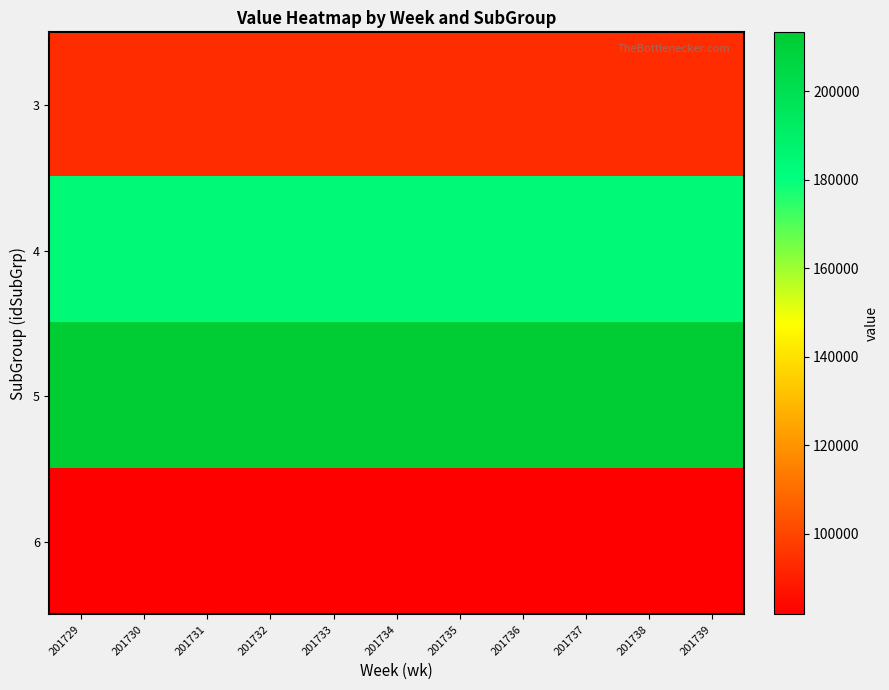

Reading left to right, transcribe all the data shown in this chart.

3: 201729=93543.0	201730=93543.0	201731=93543.0	201732=93543.0	201733=93543.0	201734=93543.0	201735=93543.0	201736=93543.0	201737=93543.0	201738=93543.0	201739=93543.0
4: 201729=183578.5	201730=183578.5	201731=183578.5	201732=183578.5	201733=183578.5	201734=183578.5	201735=183578.5	201736=183578.5	201737=183578.5	201738=183578.5	201739=183578.5
5: 201729=213294.2	201730=213294.2	201731=213294.2	201732=213294.2	201733=213294.2	201734=213294.2	201735=213294.2	201736=213294.2	201737=213294.2	201738=213294.2	201739=213294.2
6: 201729=81764.6	201730=81764.6	201731=81764.6	201732=81764.6	201733=81764.6	201734=81764.6	201735=81764.6	201736=81764.6	201737=81764.6	201738=81764.6	201739=81764.6